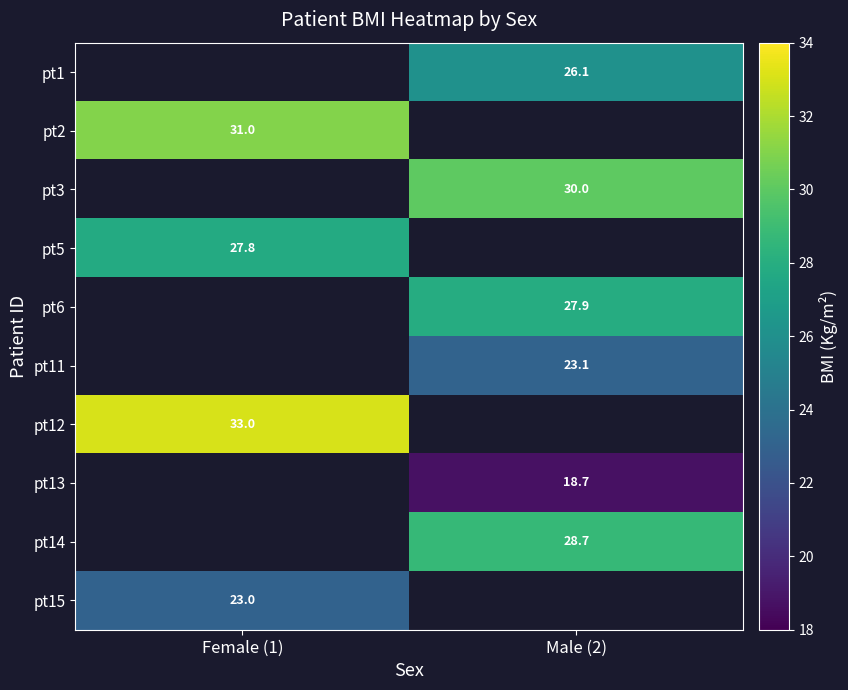

True or false: pt6 has a value of 27.9 at Male (2).

True